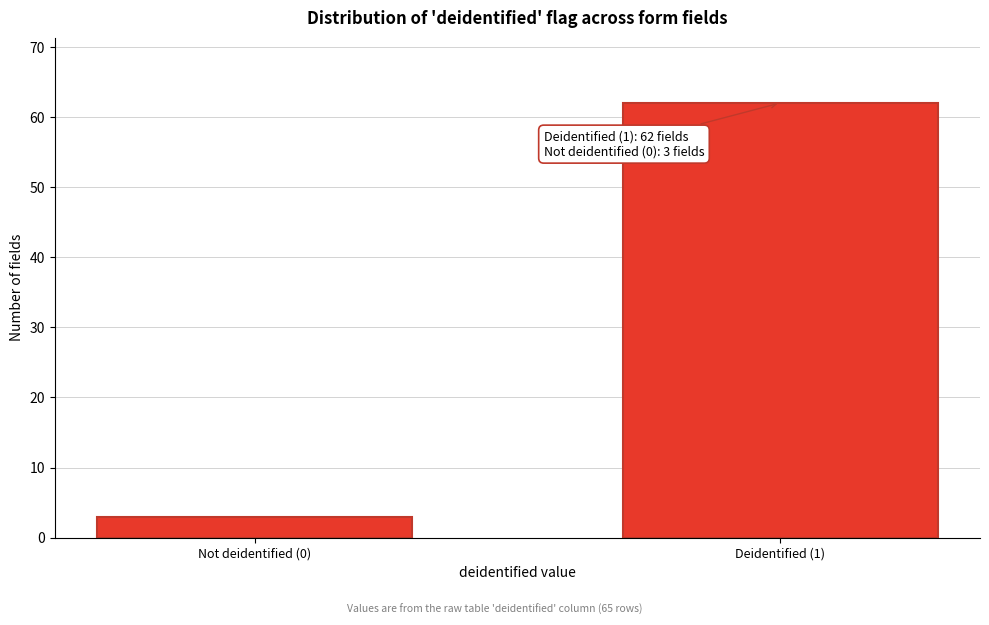

Reading left to right, what are all the values shown in this chart?

3	62